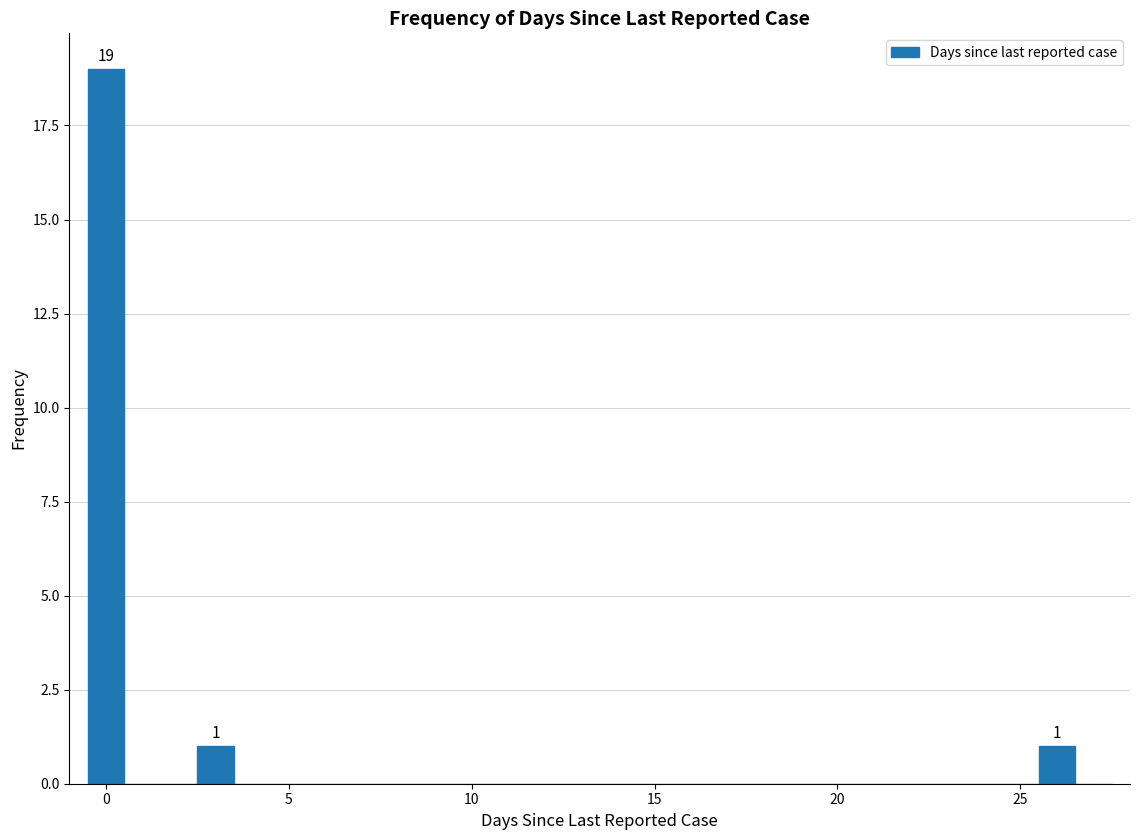

Read against the x-axis, roughly where is the centre of the tallest bar?

0.0